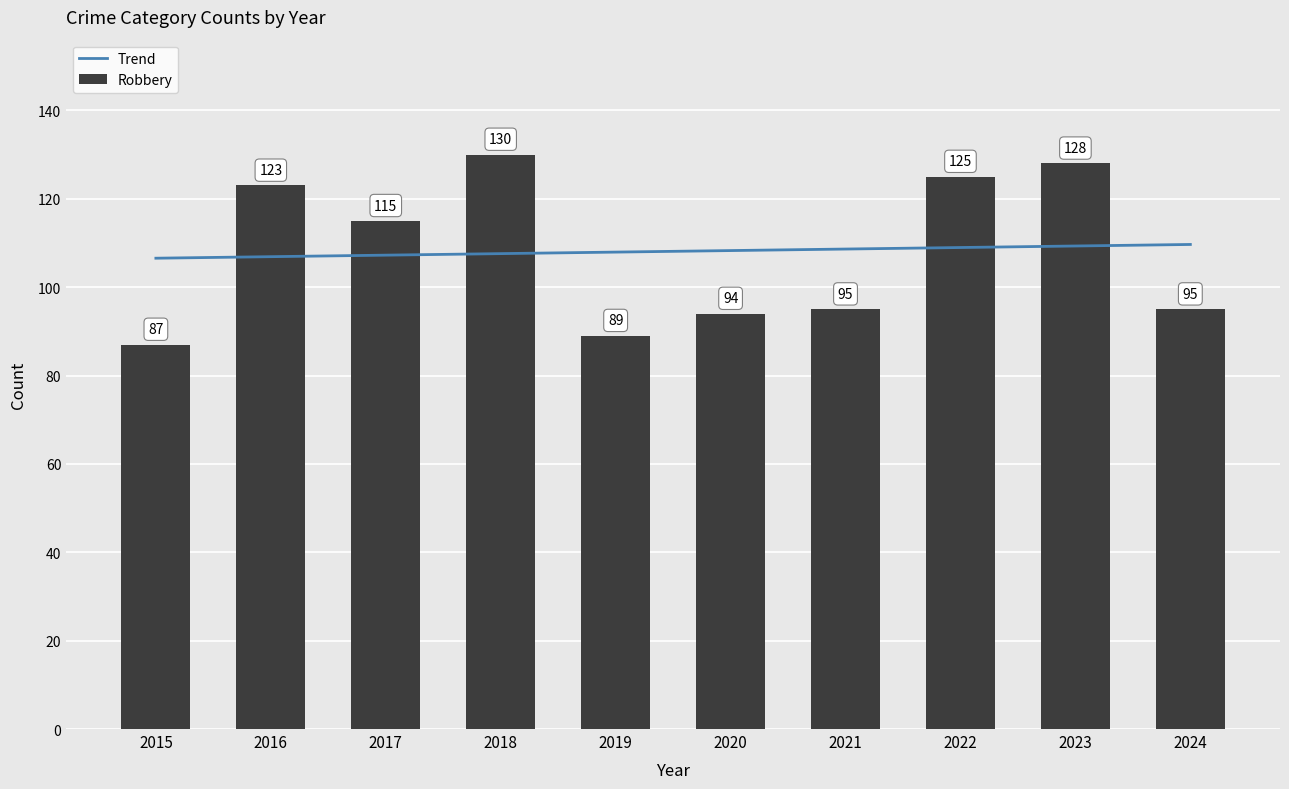

Which series has the widest spread of values?

Robbery